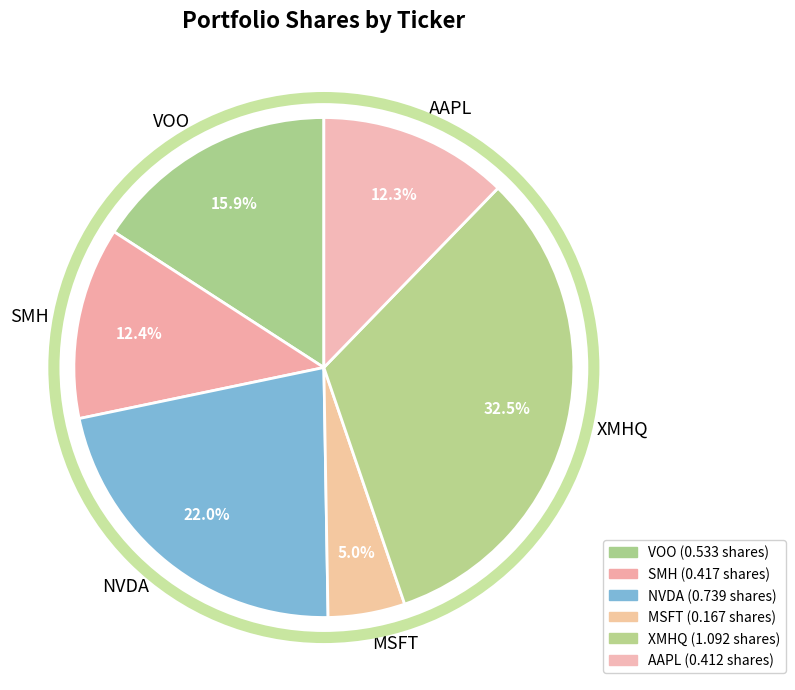

Is there any slice that represents more than half of the pie?

No